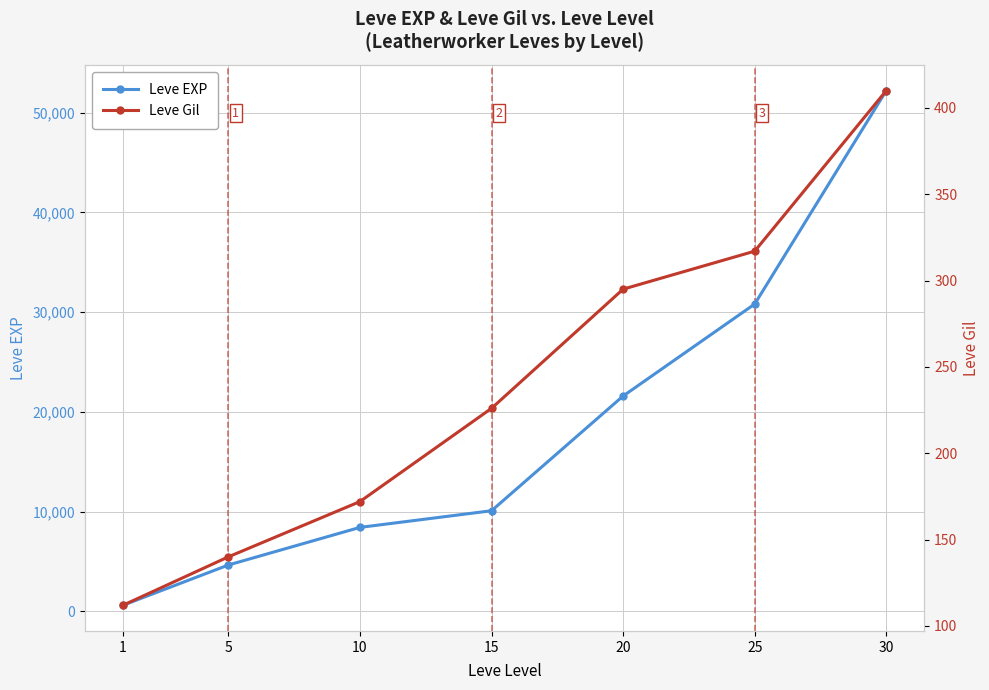

List the series in order of their peak value, highest first.

Leve EXP, Leve Gil